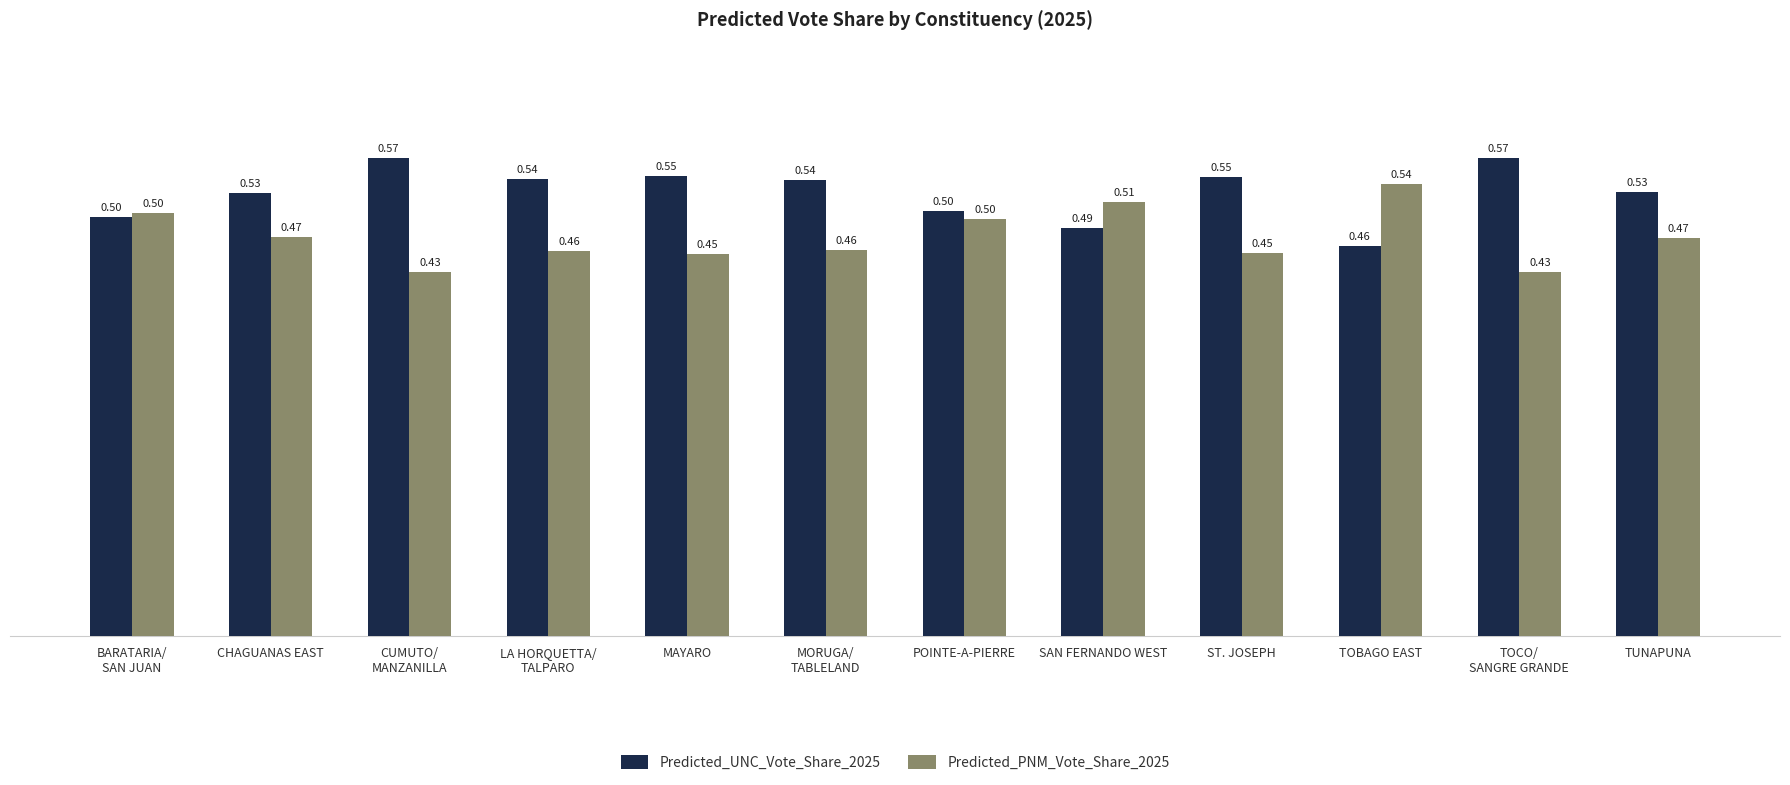

Which category has the highest value in the Predicted_PNM_Vote_Share_2025 series?

TOBAGO EAST